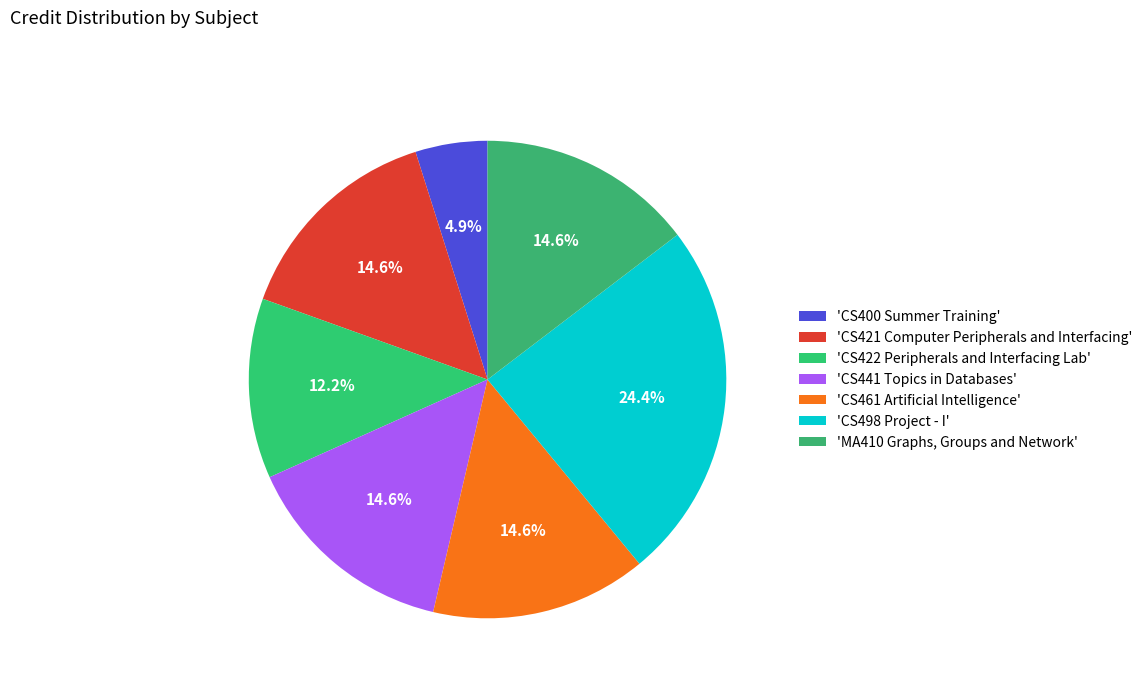

Count the number of slices in the pie.

7